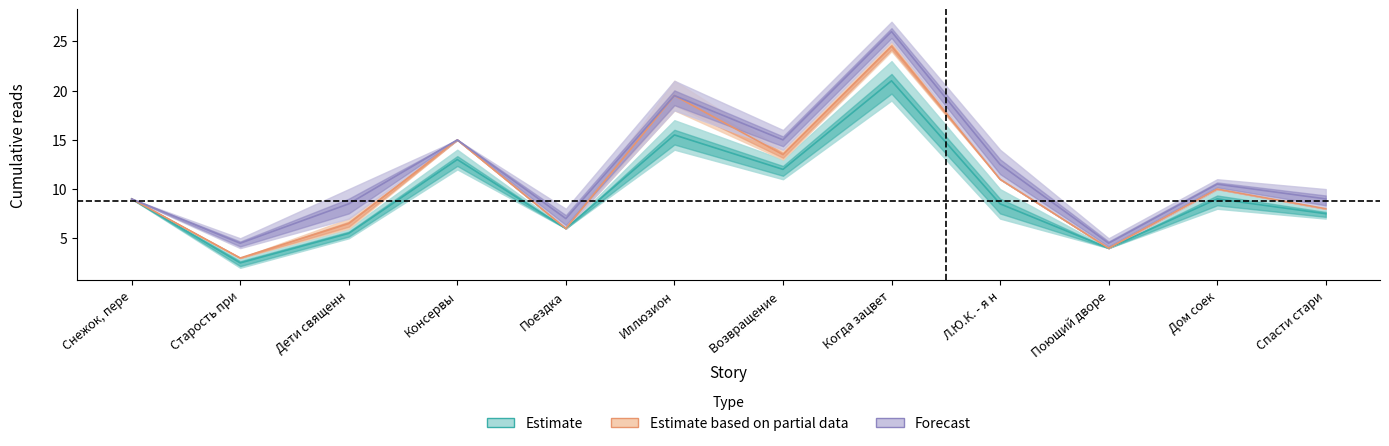

What is the value of the Forecast point at the 5th from the left?

7.0